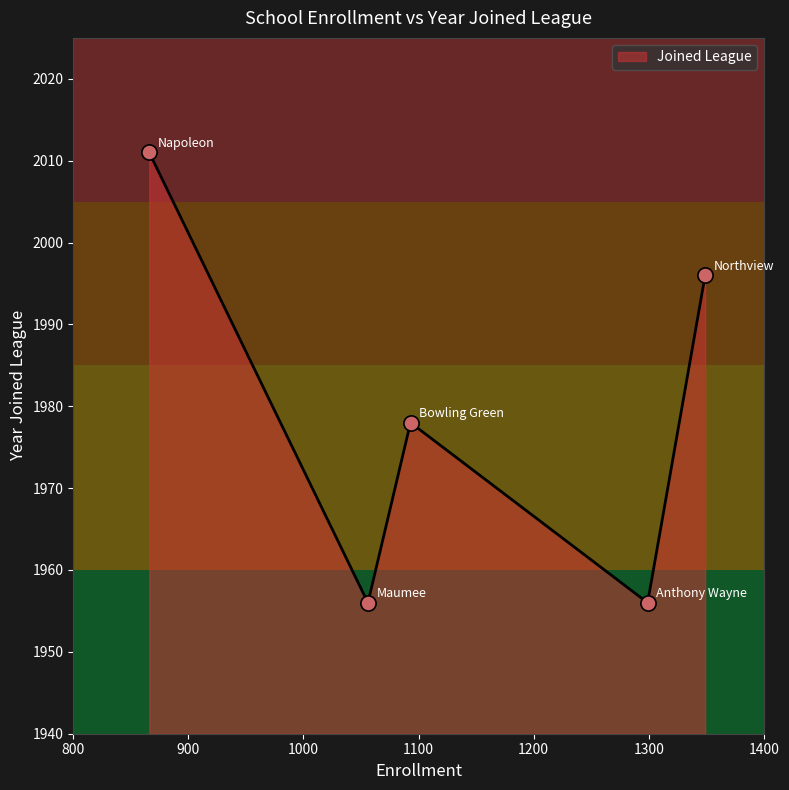

What is the change in value from Anthony Wayne to Northview?

+40